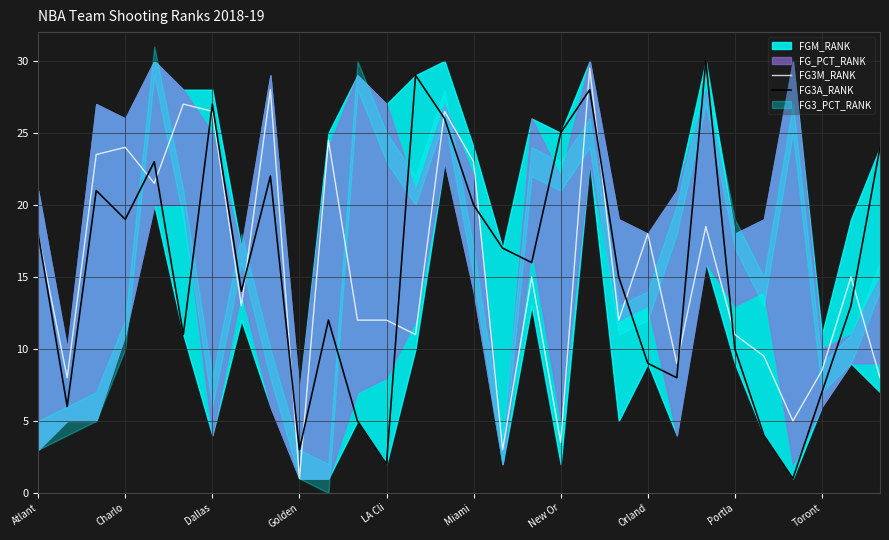

The FG3M_RANK series shows 12.0 at LA Cli. True or false?

True